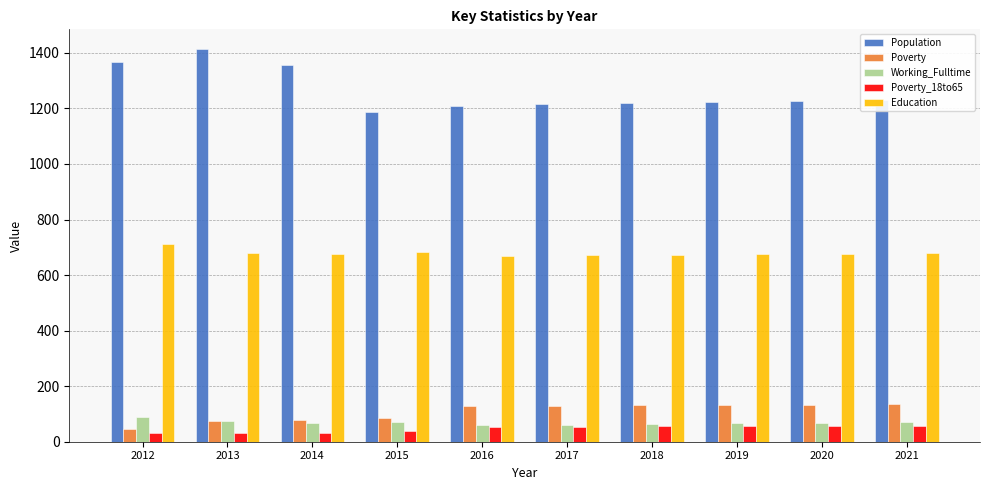

What is the sum of the Population values at 2014 and 2021?

2585